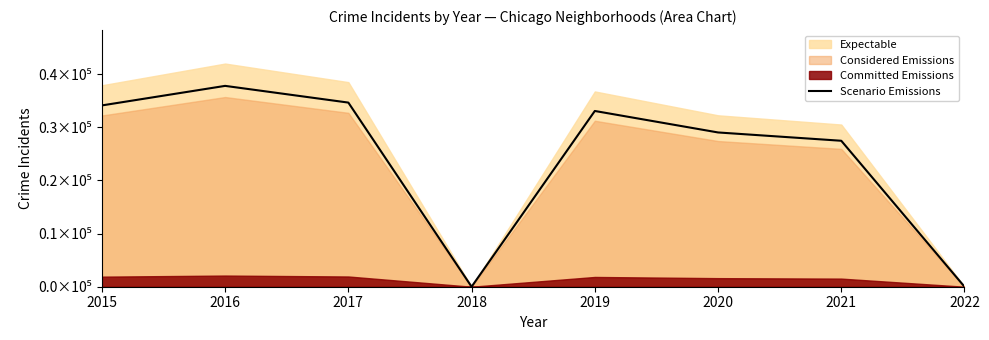

Which has a higher value, 2019 or 2018?

2019